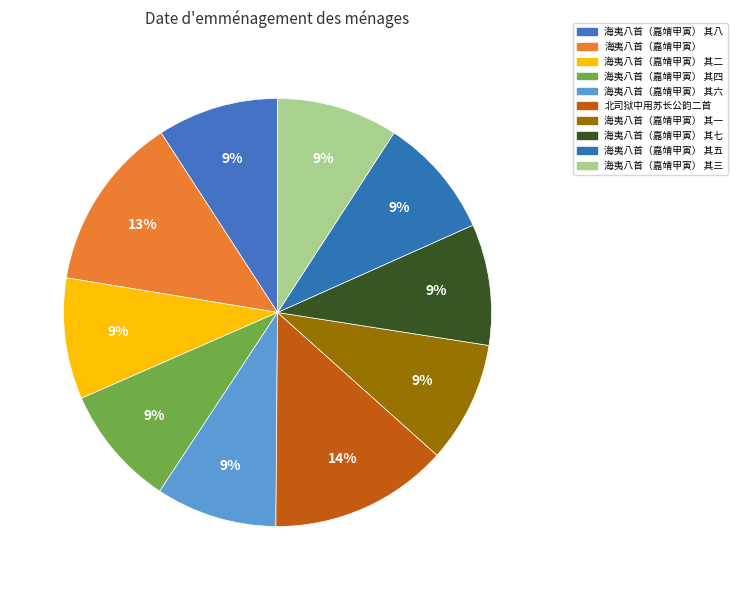

Is it true that 海夷八首（嘉靖甲寅） 其八 is 3% of the pie?

False